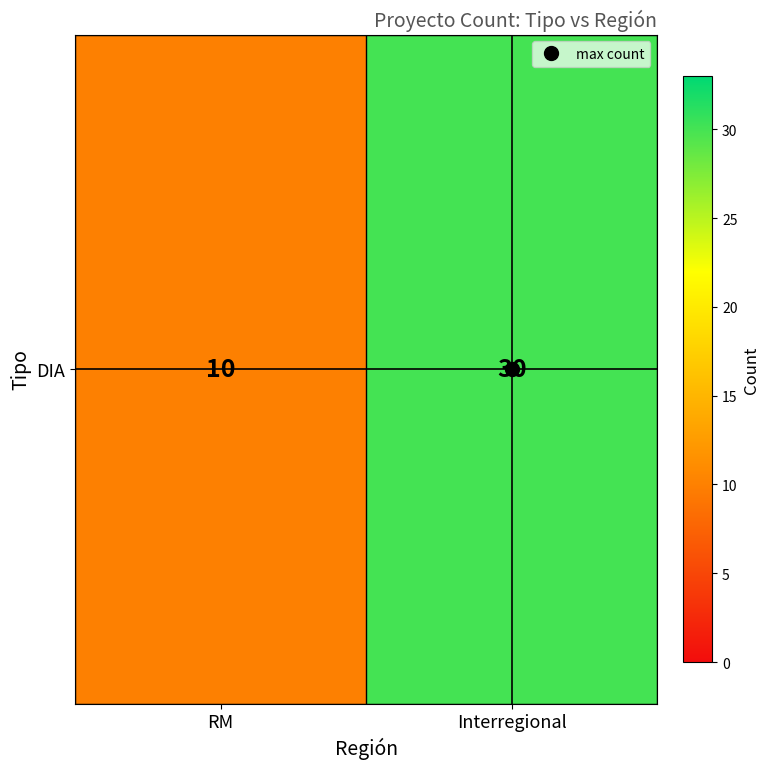

What is the sum of the values at Interregional and RM?

40